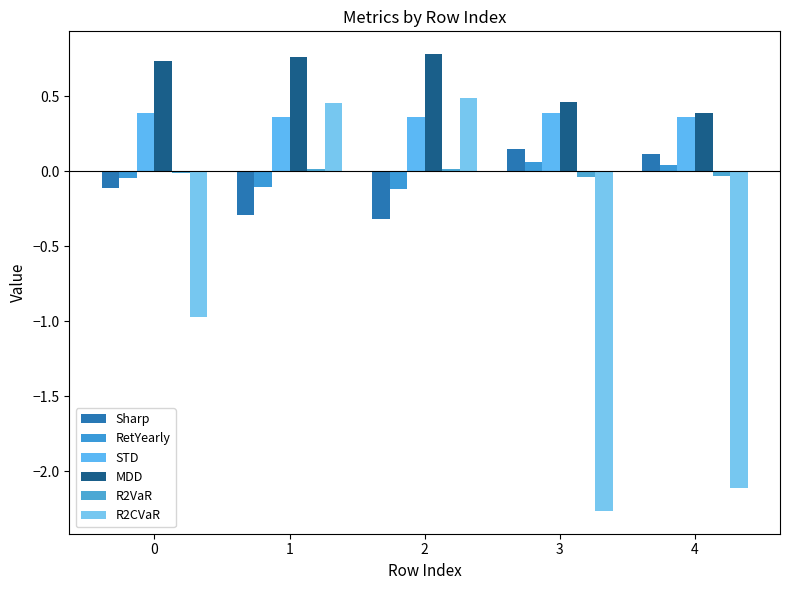

At which label is MDD closest to 0?

4